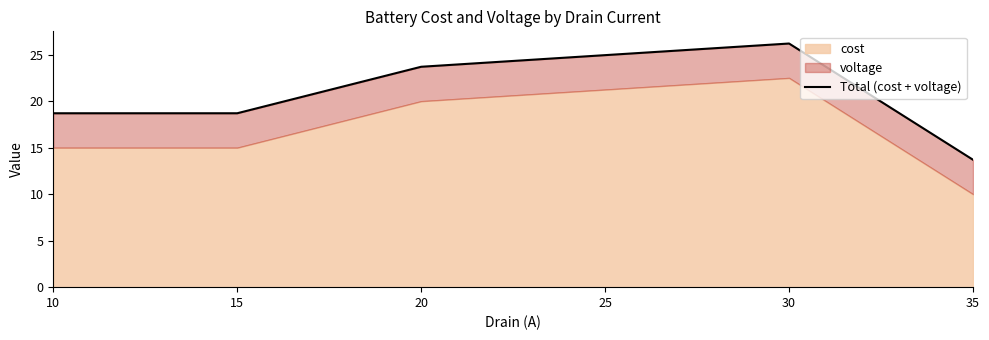

What is the maximum value shown in the chart?

26.2